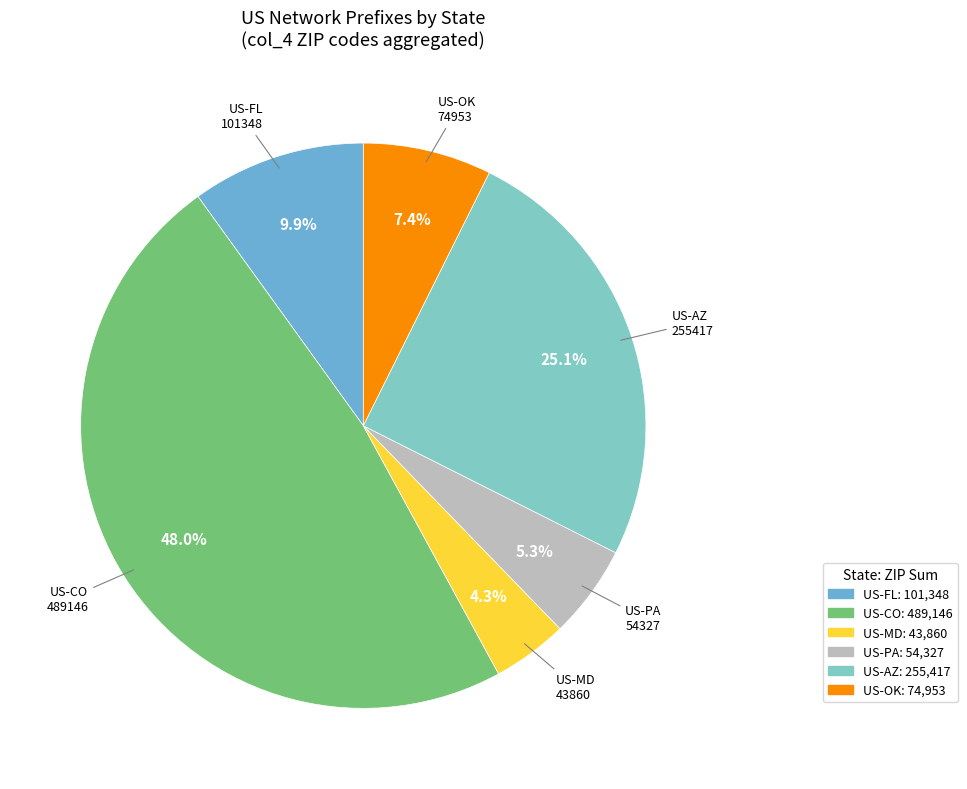

To the nearest percent, what is the difference between the largest and smallest slice percentages?

44%